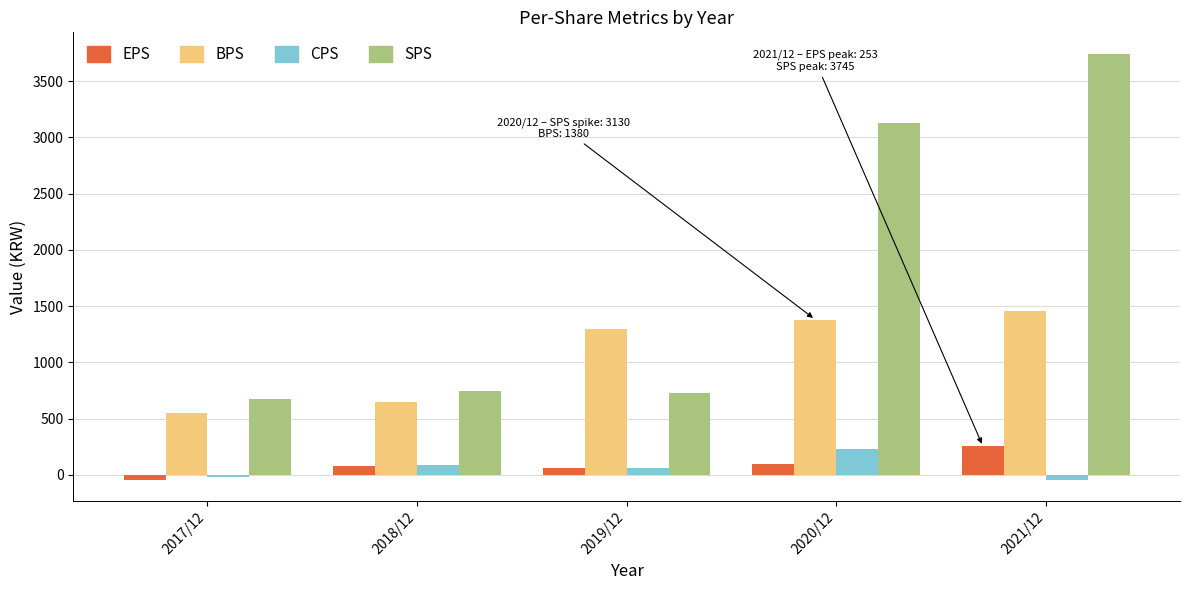

At which label is SPS closest to 2209?

2020/12